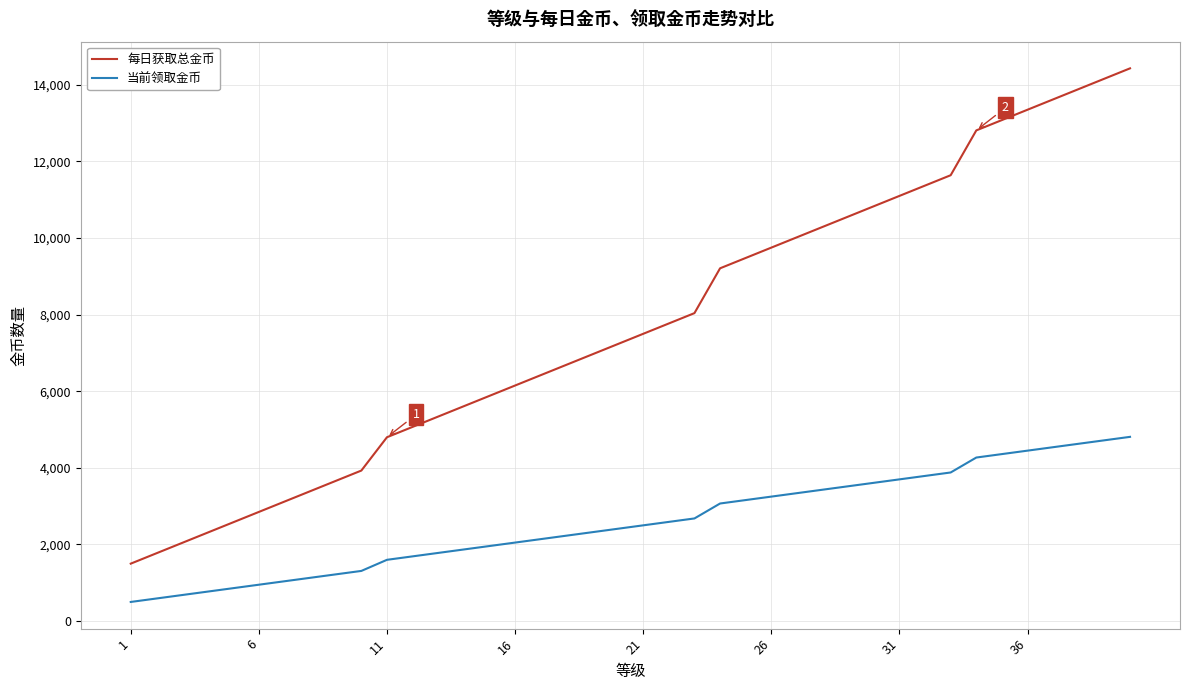

True or false: 每日获取总金币 has more than 0 points higher than both neighbors.

False